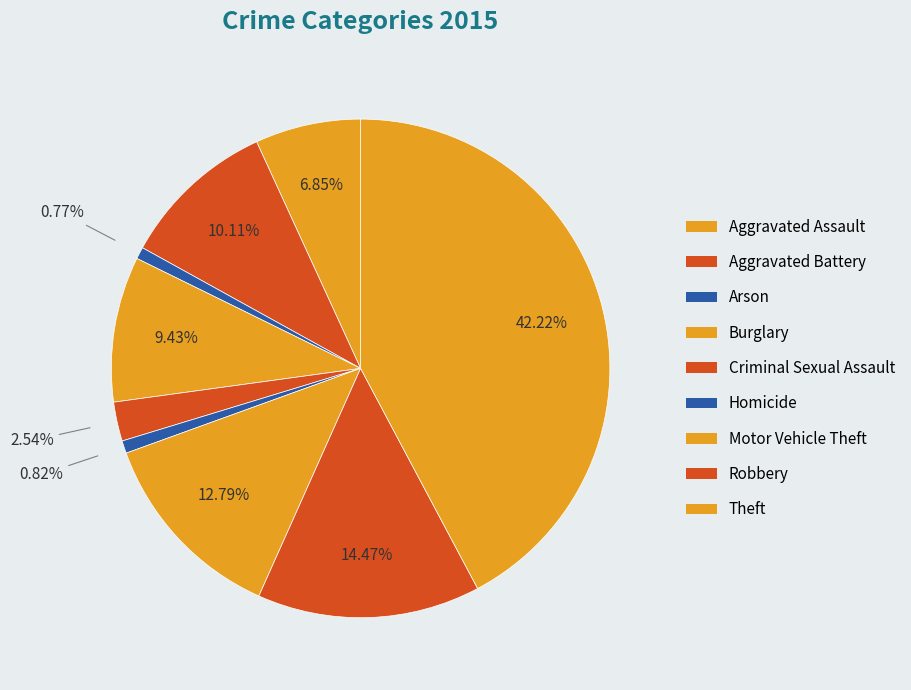

How many slices are in this pie chart?

9